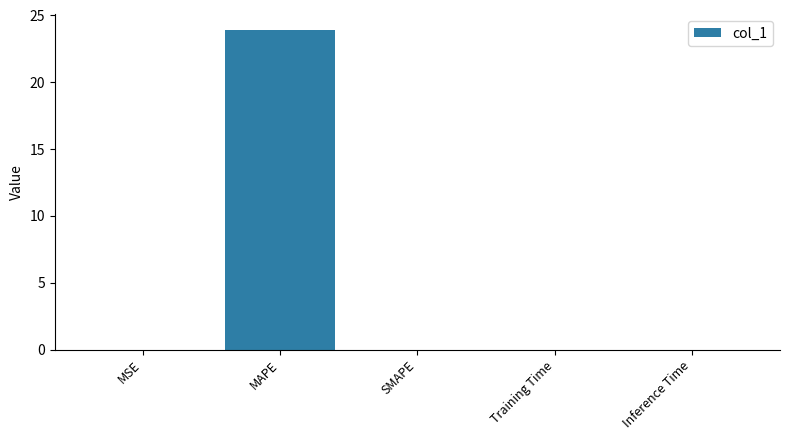

The chart shows a value of 0.0 at SMAPE. True or false?

True